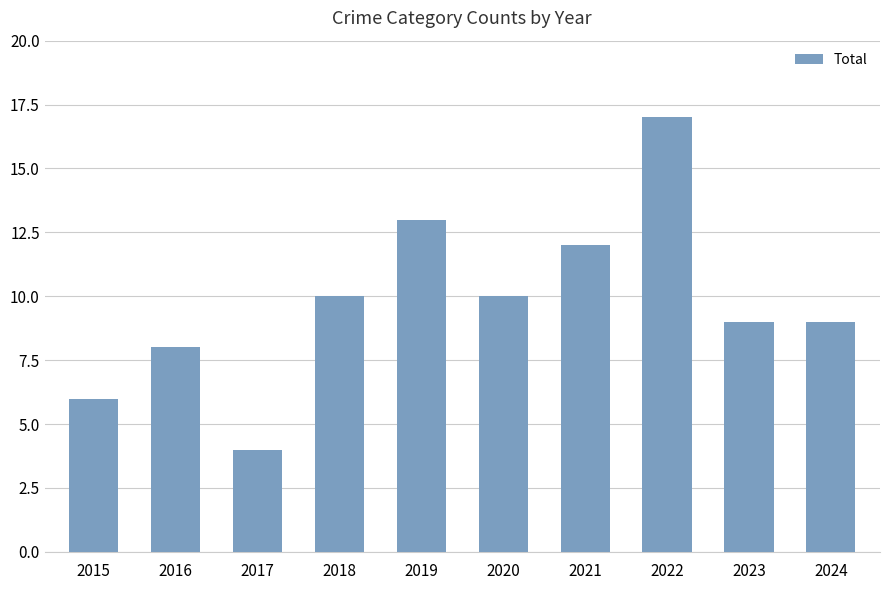

What value does the data have at 2023, to the nearest 10?

10